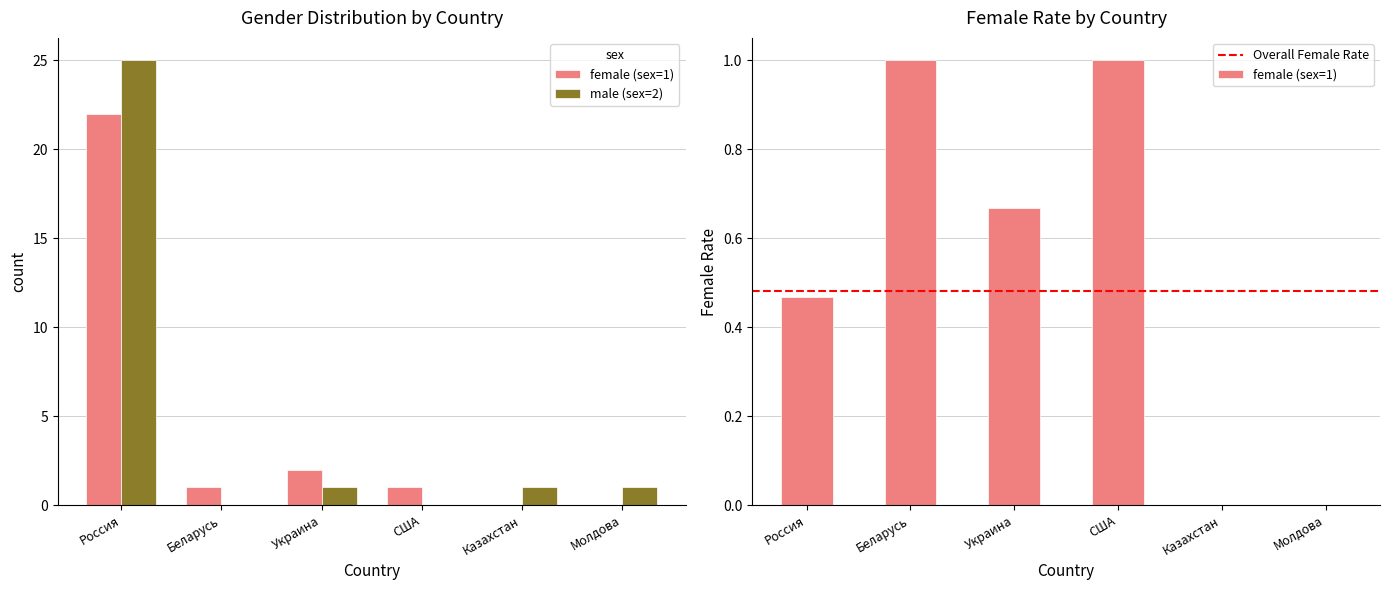

List the series in order of their overall mean, lowest first.

count_female, count_male